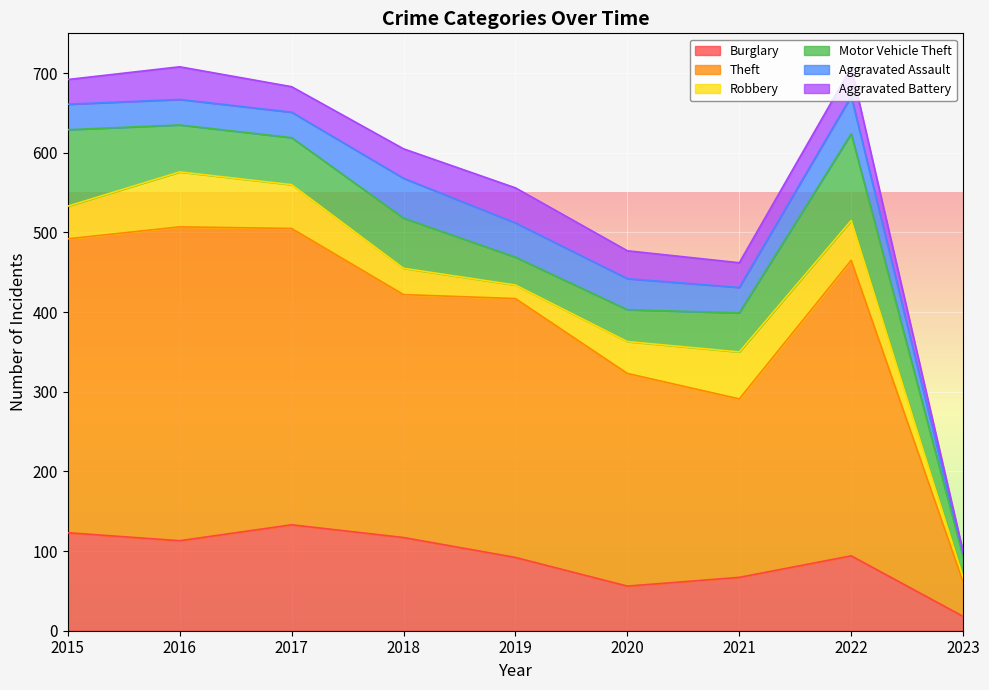

Is the value of Aggravated Assault at 2019 greater than the value of Robbery at 2018?

Yes